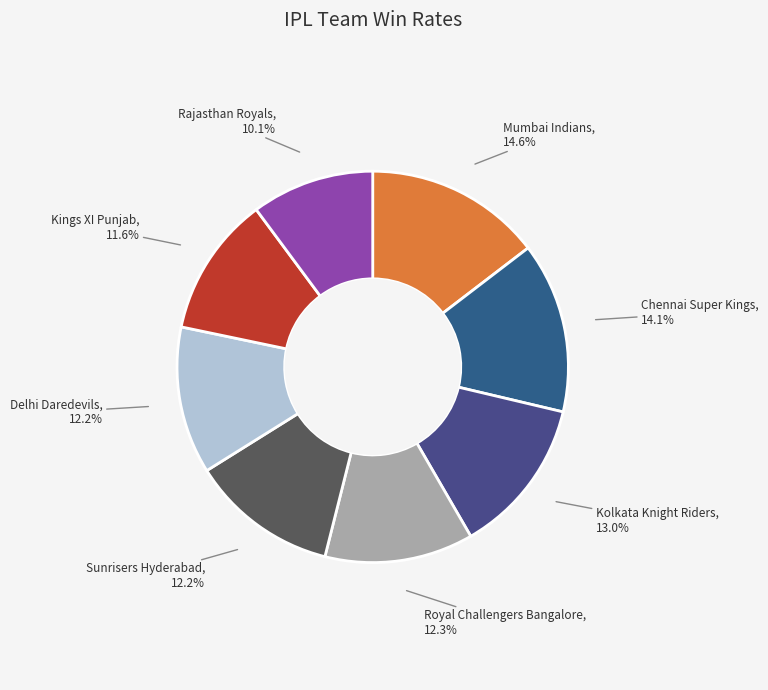

How many segments does this pie chart have?

8